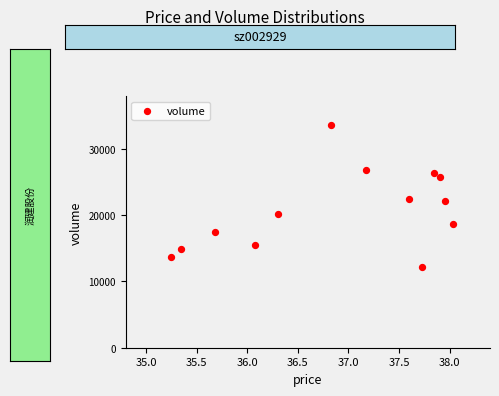

What is the range of Y values (max minus min)?

21446